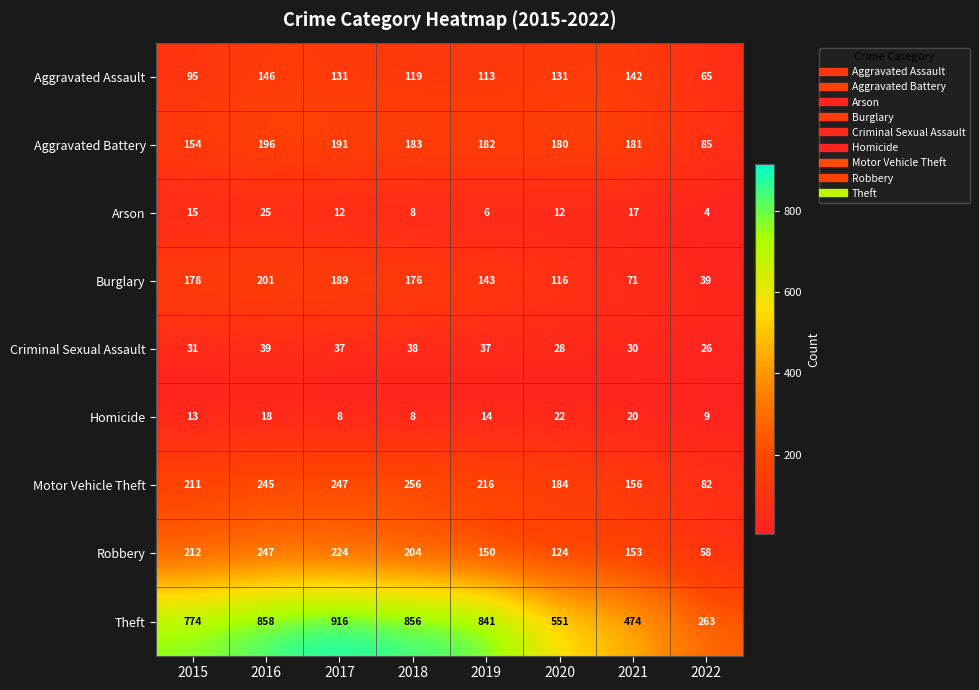

At which category does the chart reach its minimum across all series?

2022